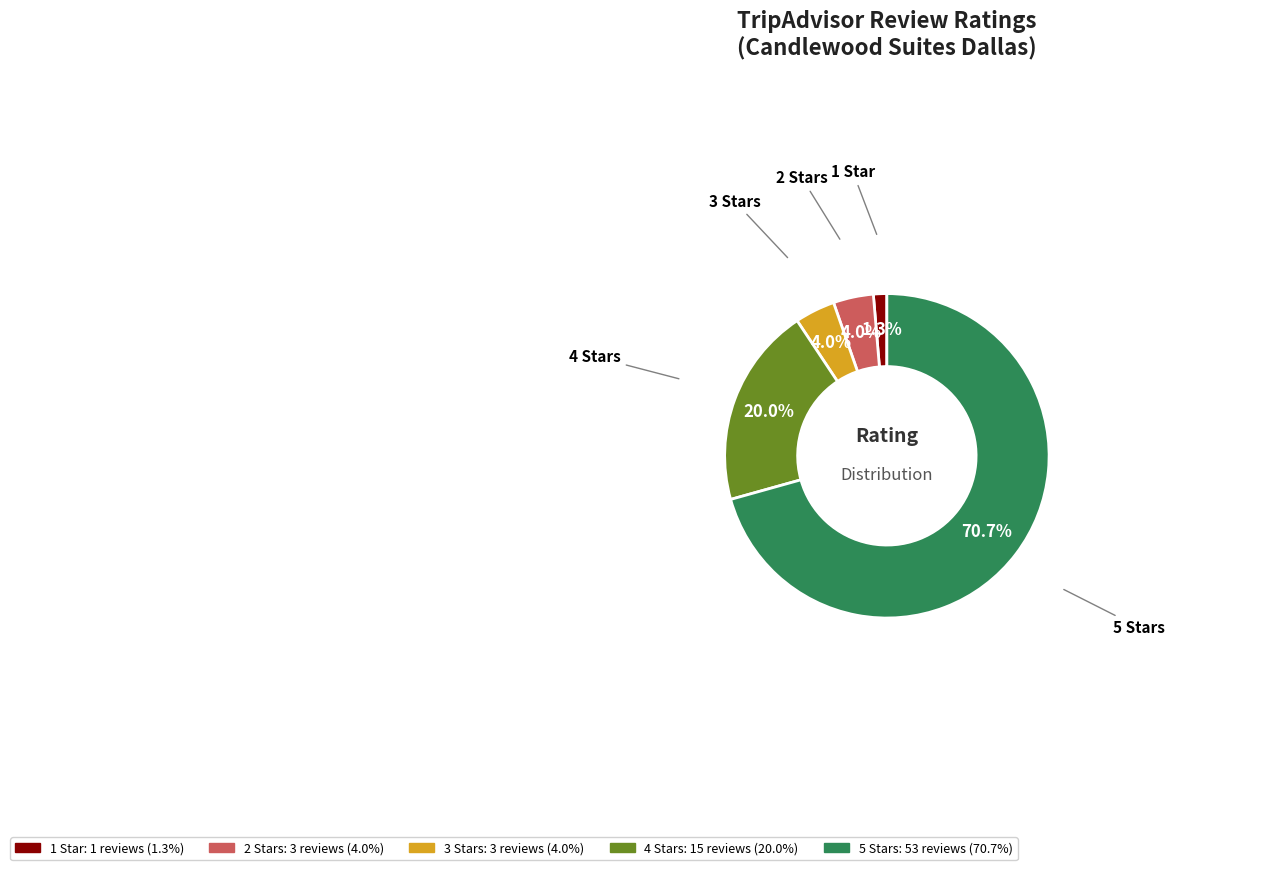

What is the largest slice in the pie chart?

5 Stars